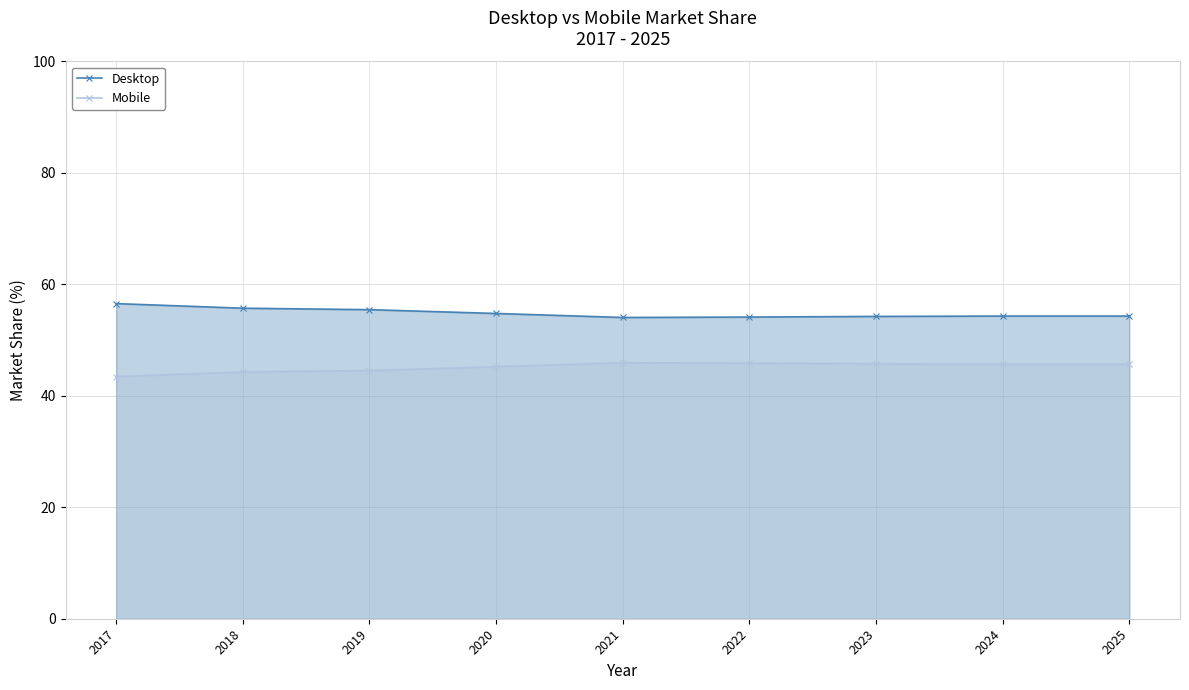

Is it true that Desktop equals 54.8 at 2020?

True